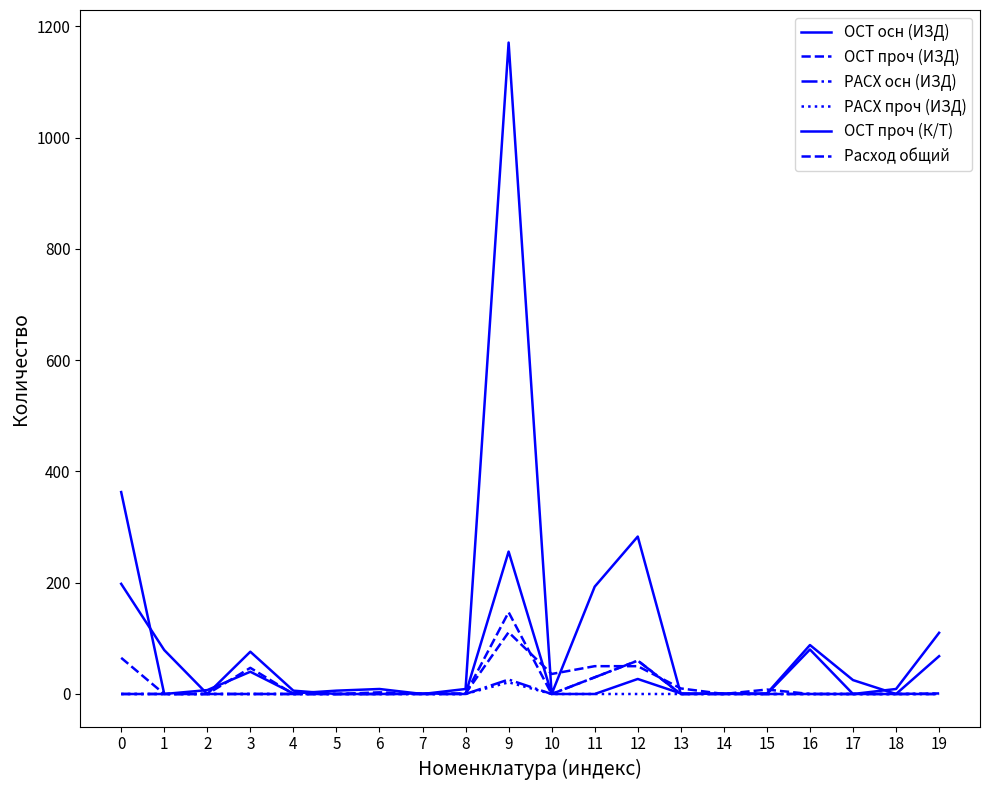

How many interior local peaks does the ОСТ осн (ИЗД) series have?

6